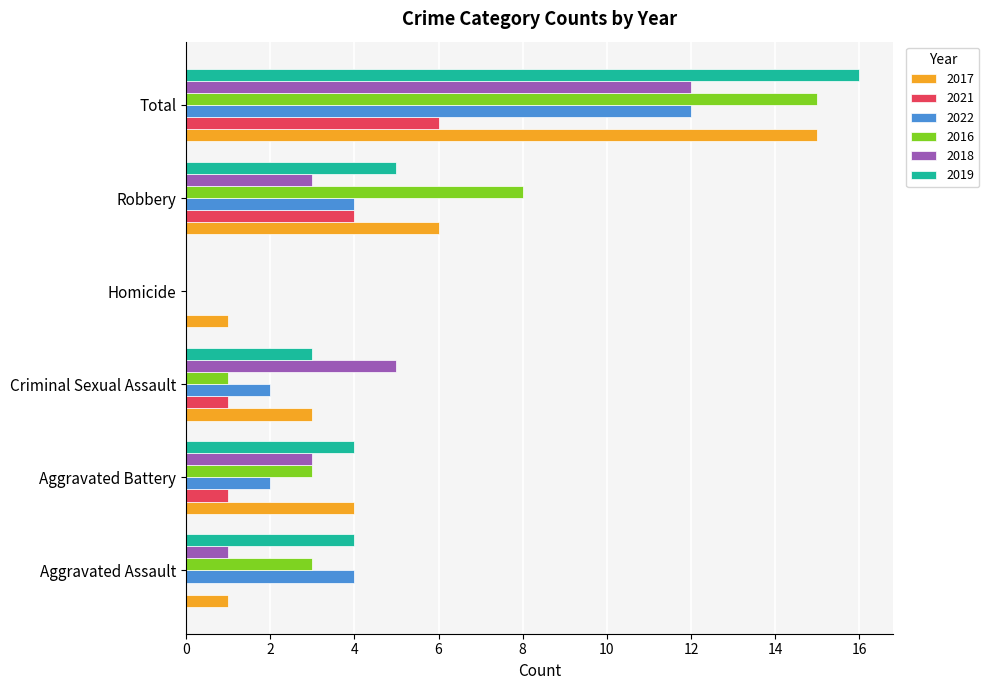

Which series changed the most between Criminal Sexual Assault and Total?

2016